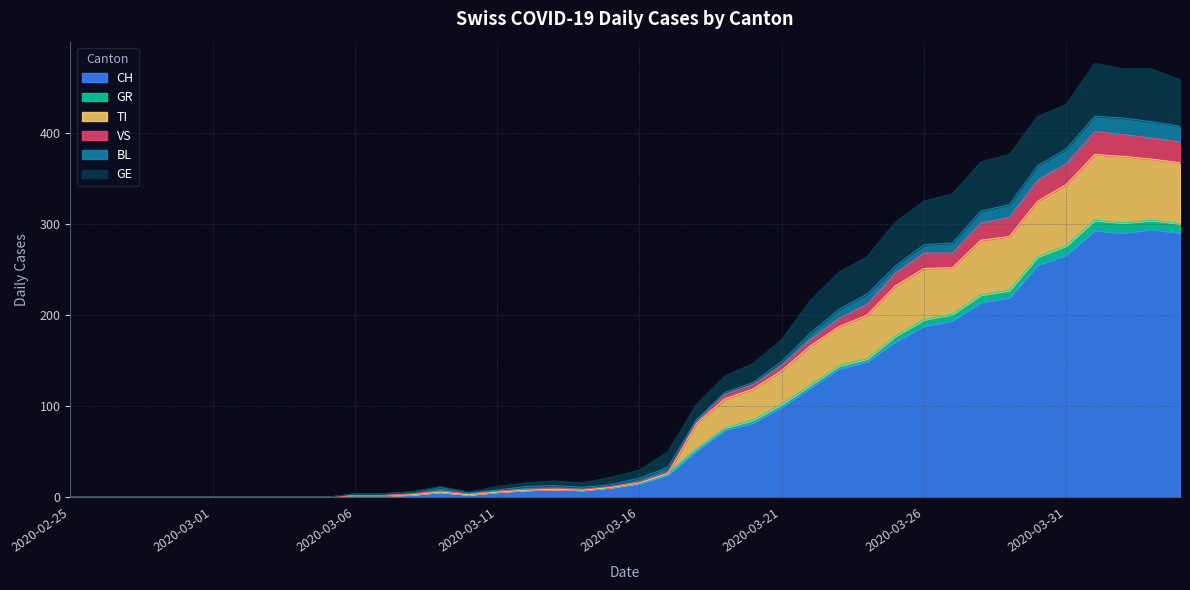

How many lines are shown in the chart?

6